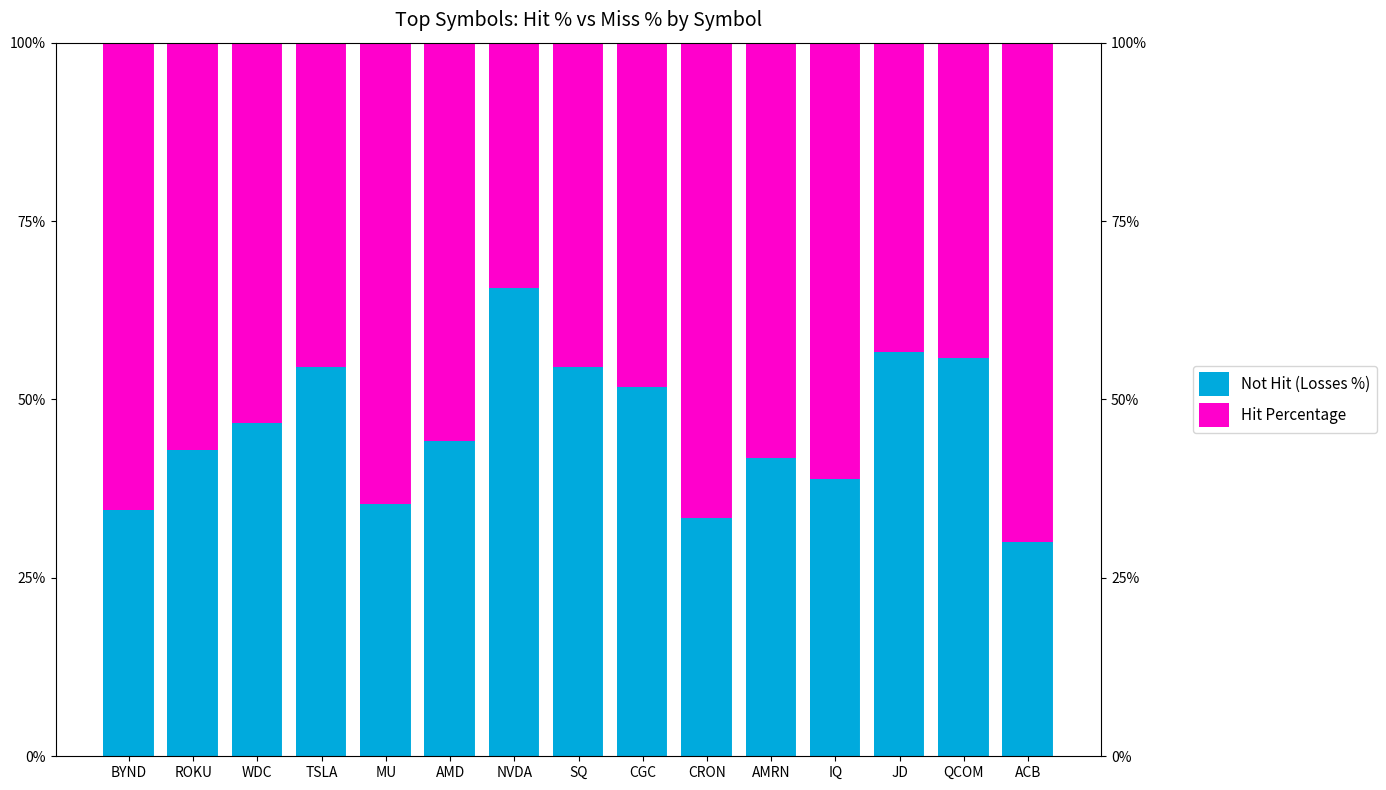

What is the greatest value displayed?

70.0